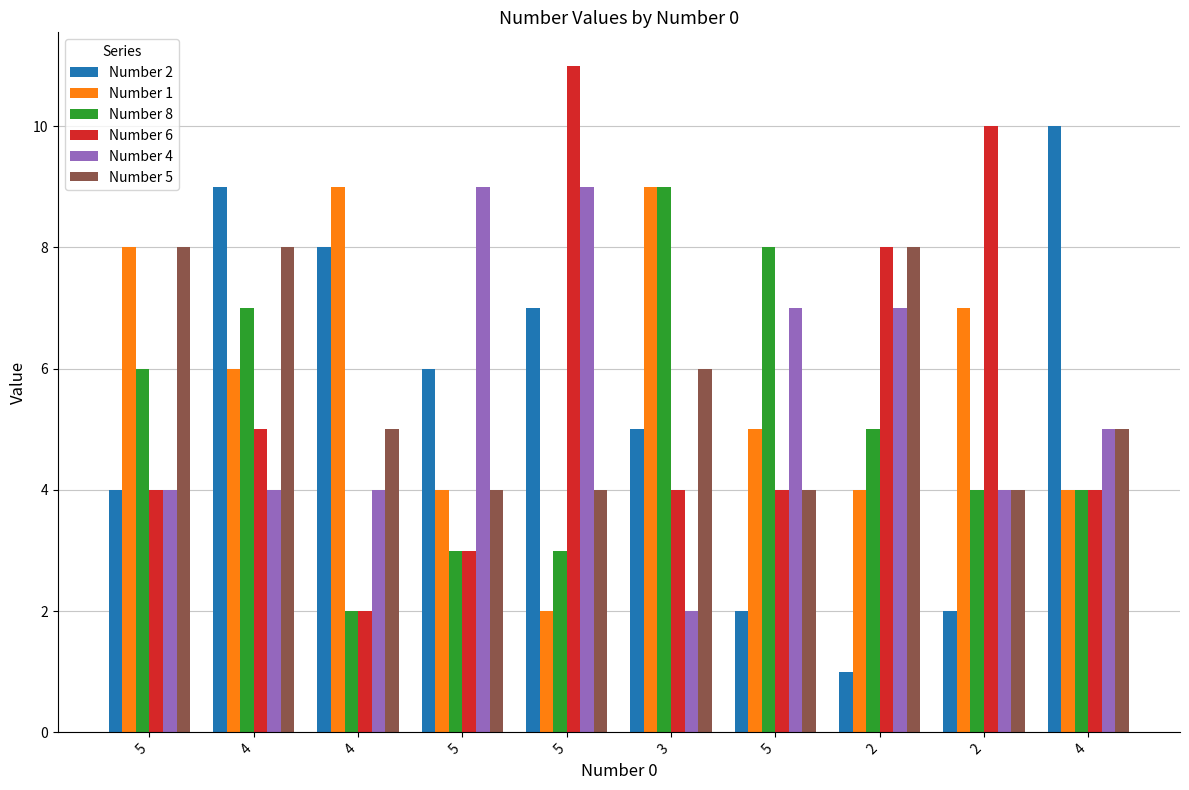

The Number 1 series shows 9 at 5. True or false?

False